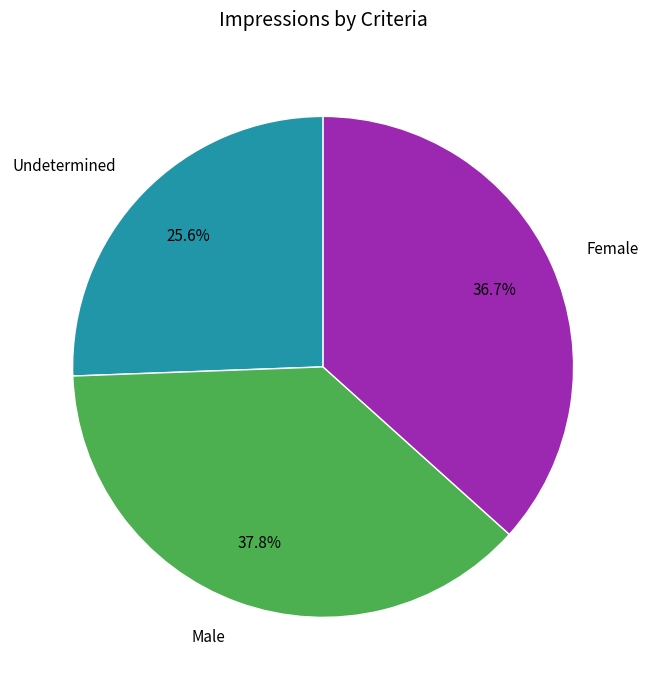

Is there a majority slice in this chart?

No